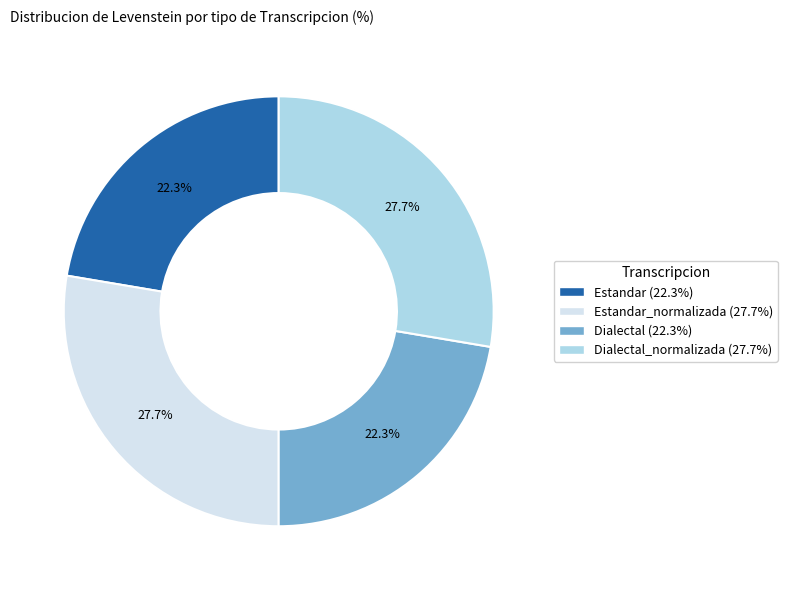

Approximately how many times larger is the value at Dialectal_normalizada (27.7%) compared to Estandar (22.3%)?

1.2